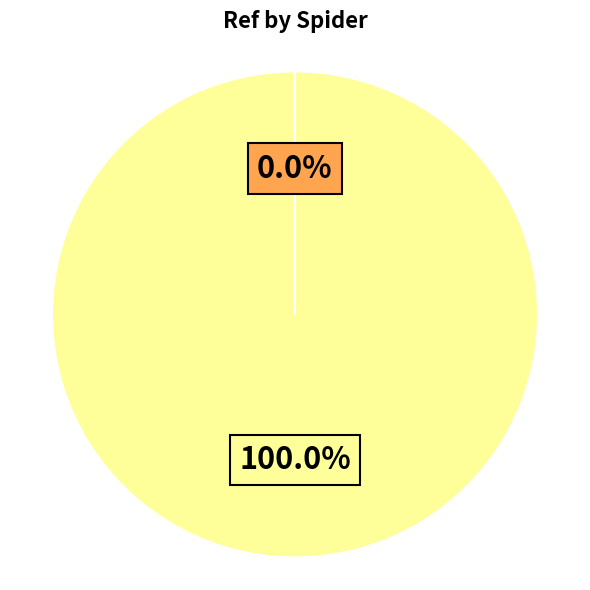

To the nearest percent, what is the difference between the largest and smallest slice percentages?

100%